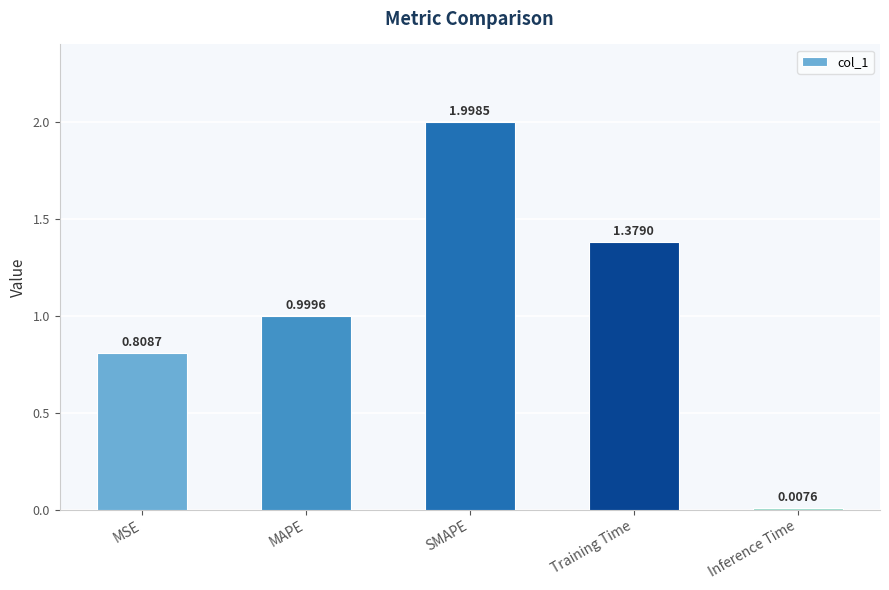

What is the change in value from MAPE to SMAPE?

+1.0